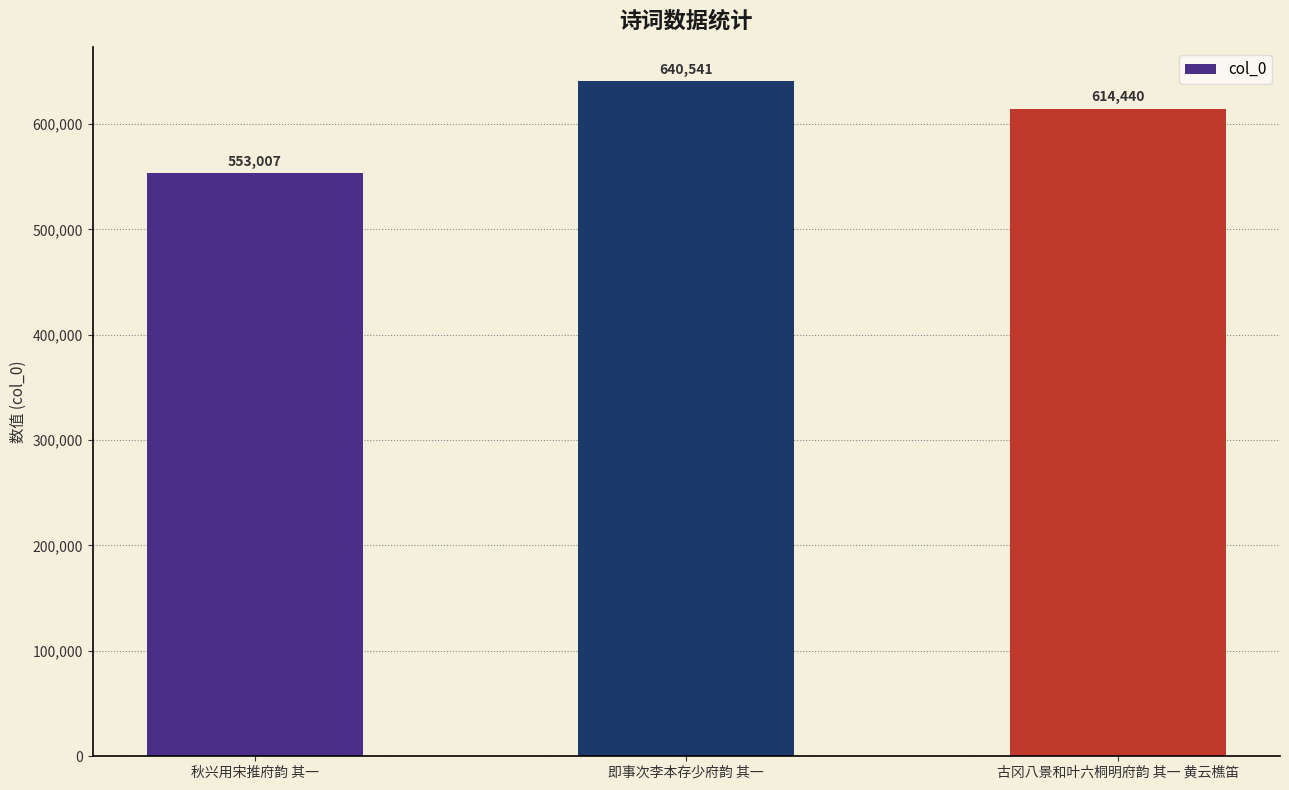

Reading left to right, transcribe all the data shown in this chart.

秋兴用宋推府韵 其一=553007	即事次李本存少府韵 其一=640541	古冈八景和叶六桐明府韵 其一 黄云樵笛=614440